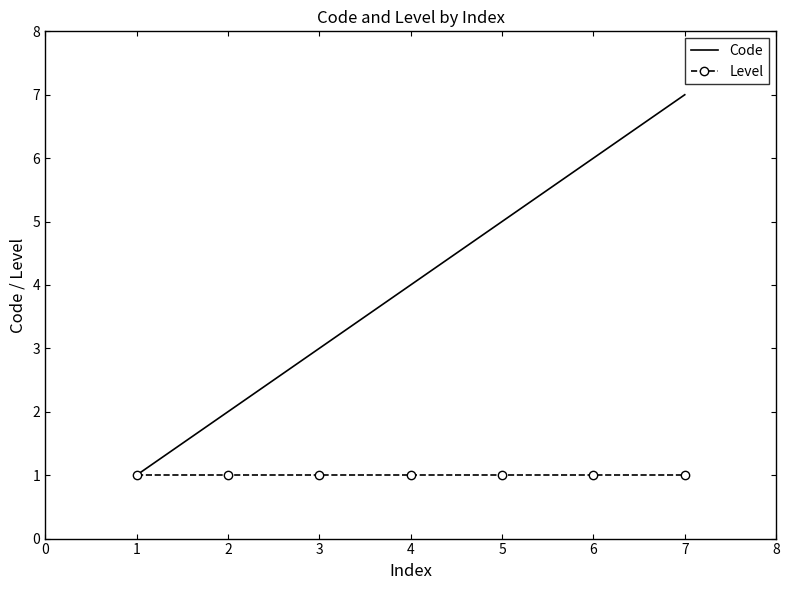

What is the sum of all Level values?

7